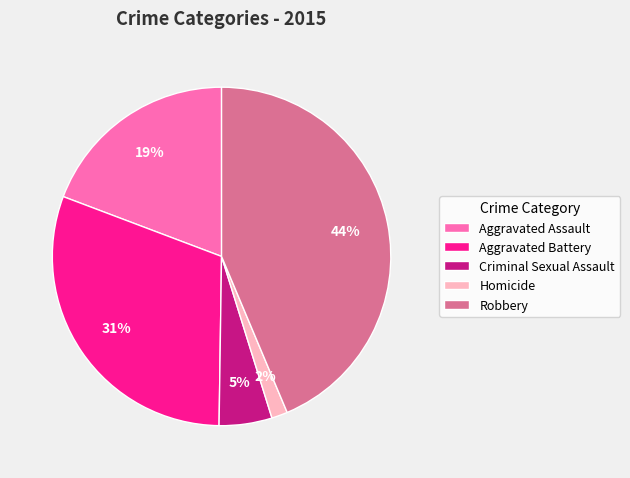

Do Robbery and Aggravated Battery together represent more than half of the pie?

Yes